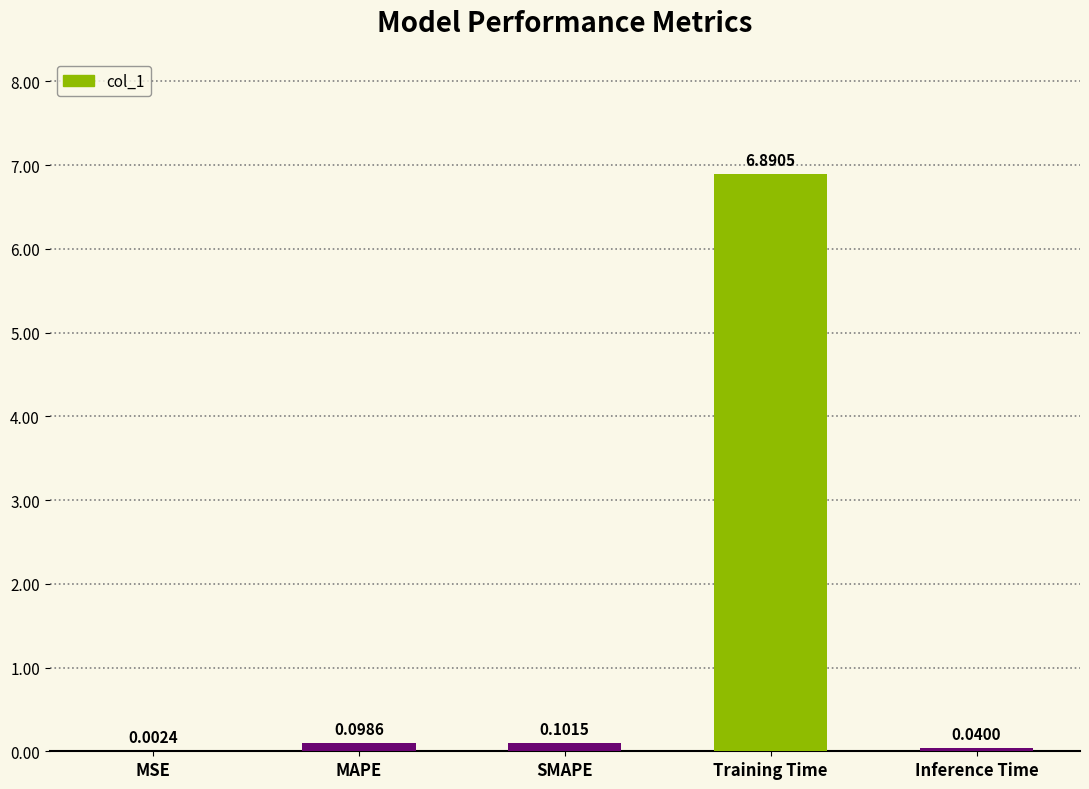

At which label is the value closest to 3?

SMAPE